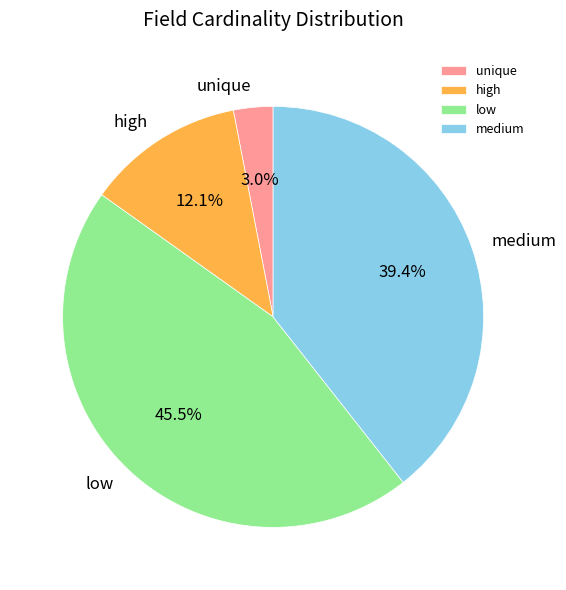

Does any single category account for the majority?

No